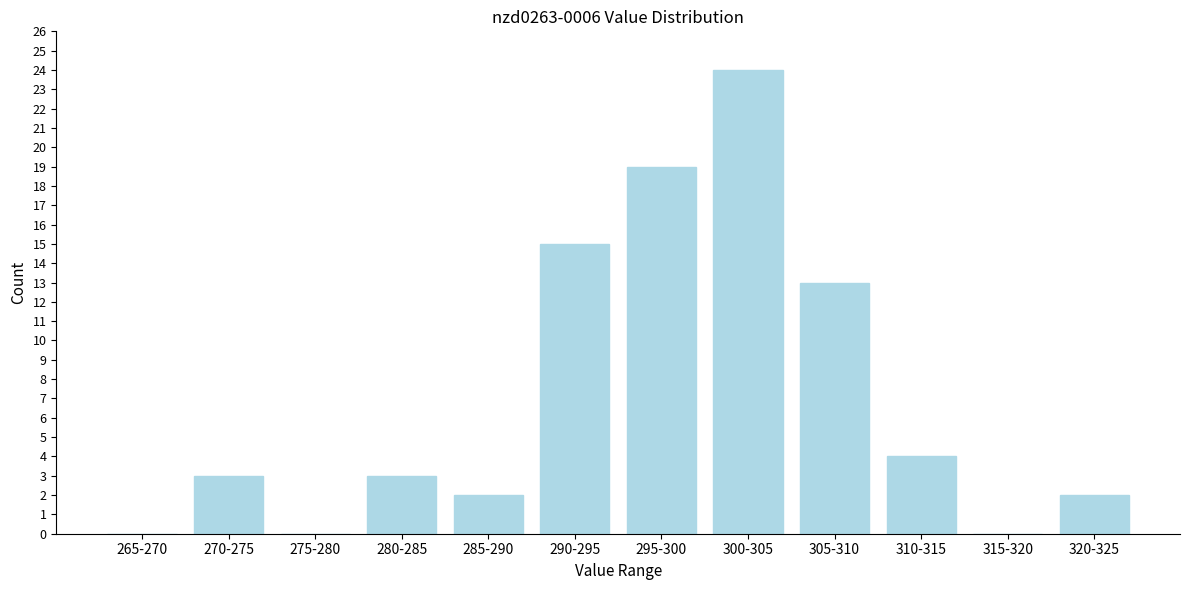

Reading left to right, extract all data points from this chart.

265-270=0	270-275=3	275-280=0	280-285=3	285-290=2	290-295=15	295-300=19	300-305=24	305-310=13	310-315=4	315-320=0	320-325=2